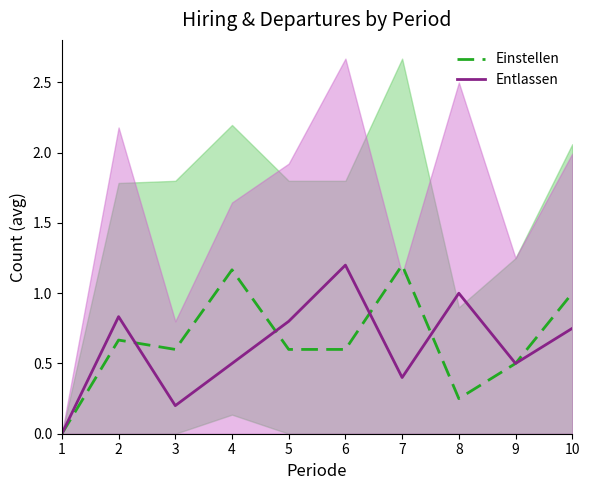

Rank the series at 9 from lowest to highest value.

Einstellen, Entlassen